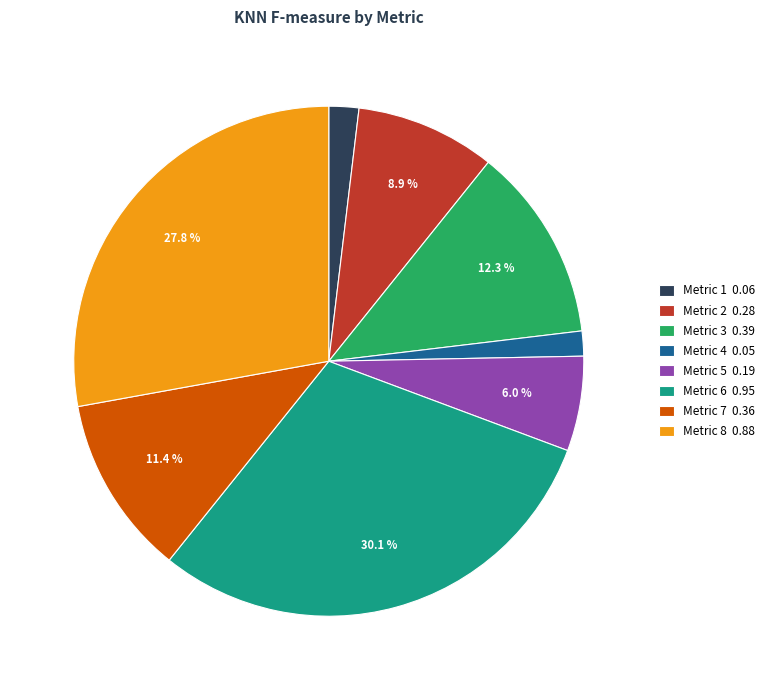

To the nearest percent, what is the average slice percentage?

12%